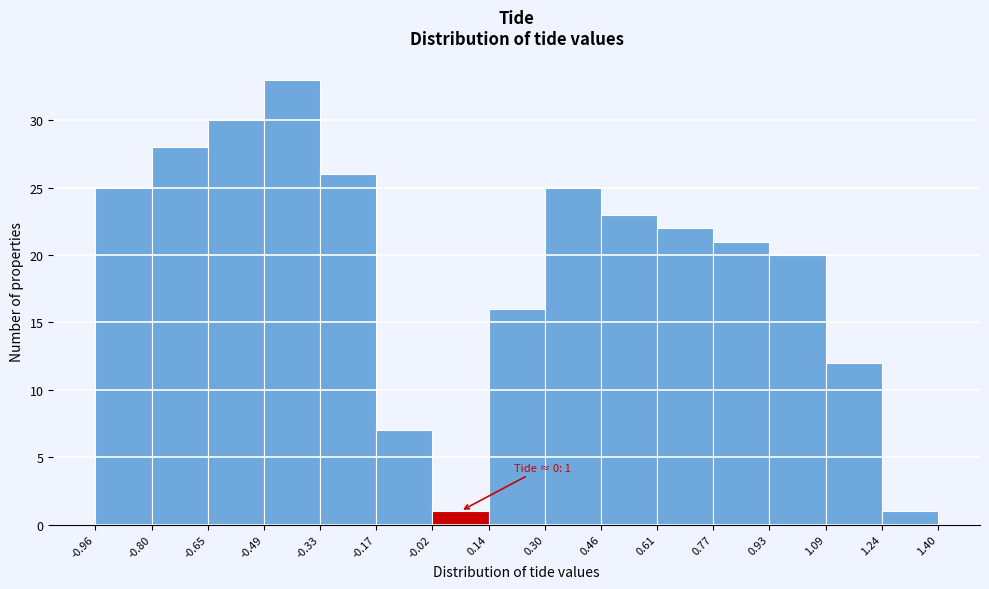

Over which range of the x-axis is the bar tallest?

-0.49 to -0.33